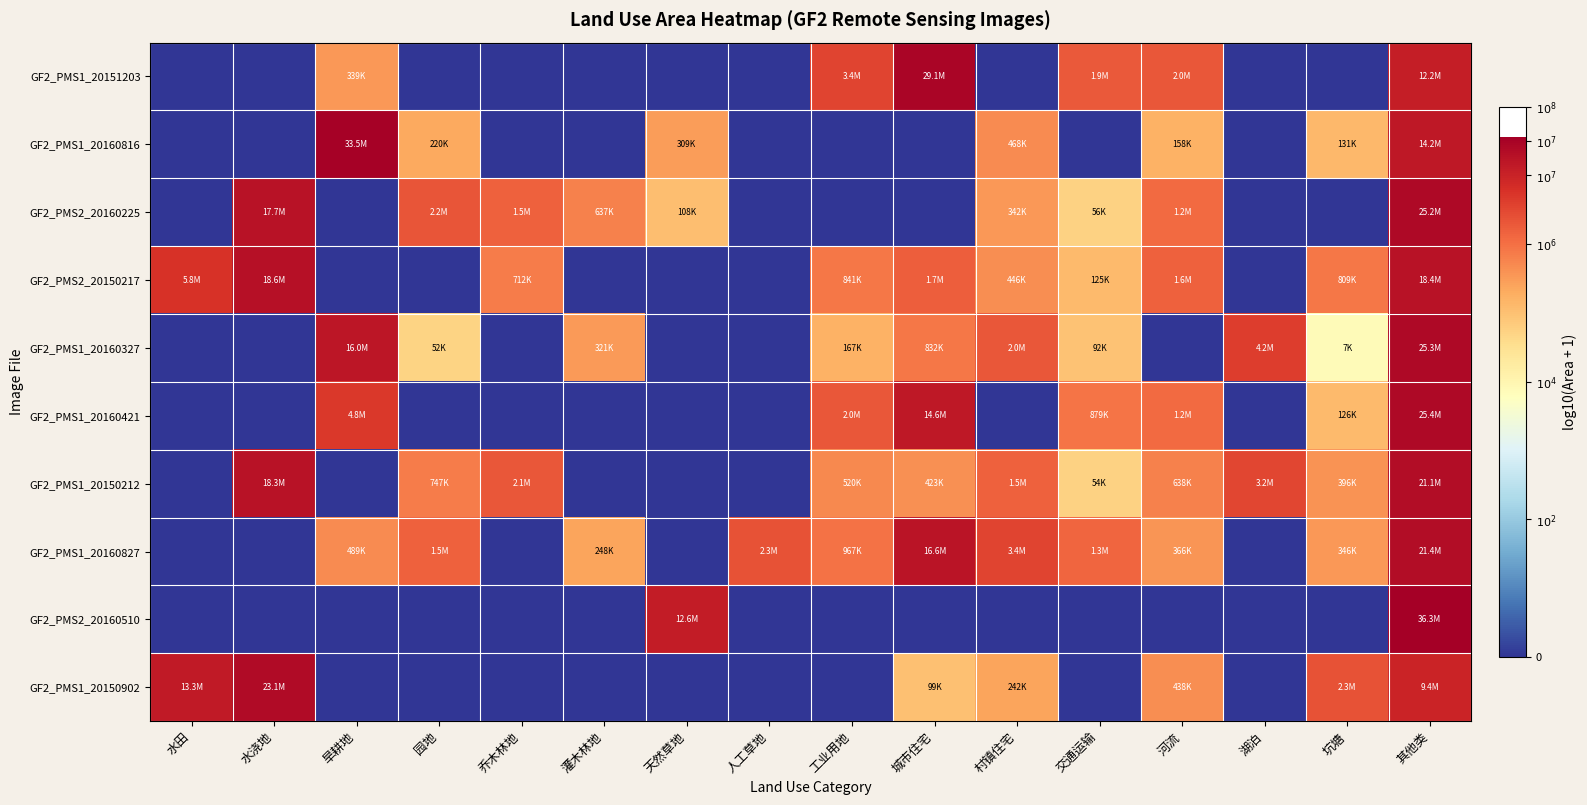

Reading left to right, transcribe all the data shown in this chart.

GF2_PMS1_20151203: 水田=0.0	水浇地=0.0	旱耕地=5.5	园地=0.0	乔木林地=0.0	灌木林地=0.0	天然草地=0.0	人工草地=0.0	工业用地=6.5	城市住宅=7.5	村镇住宅=0.0	交通运输=6.3	河流=6.3	湖泊=0.0	坑塘=0.0	其他类=7.1
GF2_PMS1_20160816: 水田=0.0	水浇地=0.0	旱耕地=7.5	园地=5.3	乔木林地=0.0	灌木林地=0.0	天然草地=5.5	人工草地=0.0	工业用地=0.0	城市住宅=0.0	村镇住宅=5.7	交通运输=0.0	河流=5.2	湖泊=0.0	坑塘=5.1	其他类=7.2
GF2_PMS2_20160225: 水田=0.0	水浇地=7.2	旱耕地=0.0	园地=6.3	乔木林地=6.2	灌木林地=5.8	天然草地=5.0	人工草地=0.0	工业用地=0.0	城市住宅=0.0	村镇住宅=5.5	交通运输=4.8	河流=6.1	湖泊=0.0	坑塘=0.0	其他类=7.4
GF2_PMS2_20150217: 水田=6.8	水浇地=7.3	旱耕地=0.0	园地=0.0	乔木林地=5.9	灌木林地=0.0	天然草地=0.0	人工草地=0.0	工业用地=5.9	城市住宅=6.2	村镇住宅=5.6	交通运输=5.1	河流=6.2	湖泊=0.0	坑塘=5.9	其他类=7.3
GF2_PMS1_20160327: 水田=0.0	水浇地=0.0	旱耕地=7.2	园地=4.7	乔木林地=0.0	灌木林地=5.5	天然草地=0.0	人工草地=0.0	工业用地=5.2	城市住宅=5.9	村镇住宅=6.3	交通运输=5.0	河流=0.0	湖泊=6.6	坑塘=3.9	其他类=7.4
GF2_PMS1_20160421: 水田=0.0	水浇地=0.0	旱耕地=6.7	园地=0.0	乔木林地=0.0	灌木林地=0.0	天然草地=0.0	人工草地=0.0	工业用地=6.3	城市住宅=7.2	村镇住宅=0.0	交通运输=5.9	河流=6.1	湖泊=0.0	坑塘=5.1	其他类=7.4
GF2_PMS1_20150212: 水田=0.0	水浇地=7.3	旱耕地=0.0	园地=5.9	乔木林地=6.3	灌木林地=0.0	天然草地=0.0	人工草地=0.0	工业用地=5.7	城市住宅=5.6	村镇住宅=6.2	交通运输=4.7	河流=5.8	湖泊=6.5	坑塘=5.6	其他类=7.3
GF2_PMS1_20160827: 水田=0.0	水浇地=0.0	旱耕地=5.7	园地=6.2	乔木林地=0.0	灌木林地=5.4	天然草地=0.0	人工草地=6.4	工业用地=6.0	城市住宅=7.2	村镇住宅=6.5	交通运输=6.1	河流=5.6	湖泊=0.0	坑塘=5.5	其他类=7.3
GF2_PMS2_20160510: 水田=0.0	水浇地=0.0	旱耕地=0.0	园地=0.0	乔木林地=0.0	灌木林地=0.0	天然草地=7.1	人工草地=0.0	工业用地=0.0	城市住宅=0.0	村镇住宅=0.0	交通运输=0.0	河流=0.0	湖泊=0.0	坑塘=0.0	其他类=7.6
GF2_PMS1_20150902: 水田=7.1	水浇地=7.4	旱耕地=0.0	园地=0.0	乔木林地=0.0	灌木林地=0.0	天然草地=0.0	人工草地=0.0	工业用地=0.0	城市住宅=5.0	村镇住宅=5.4	交通运输=0.0	河流=5.6	湖泊=0.0	坑塘=6.4	其他类=7.0